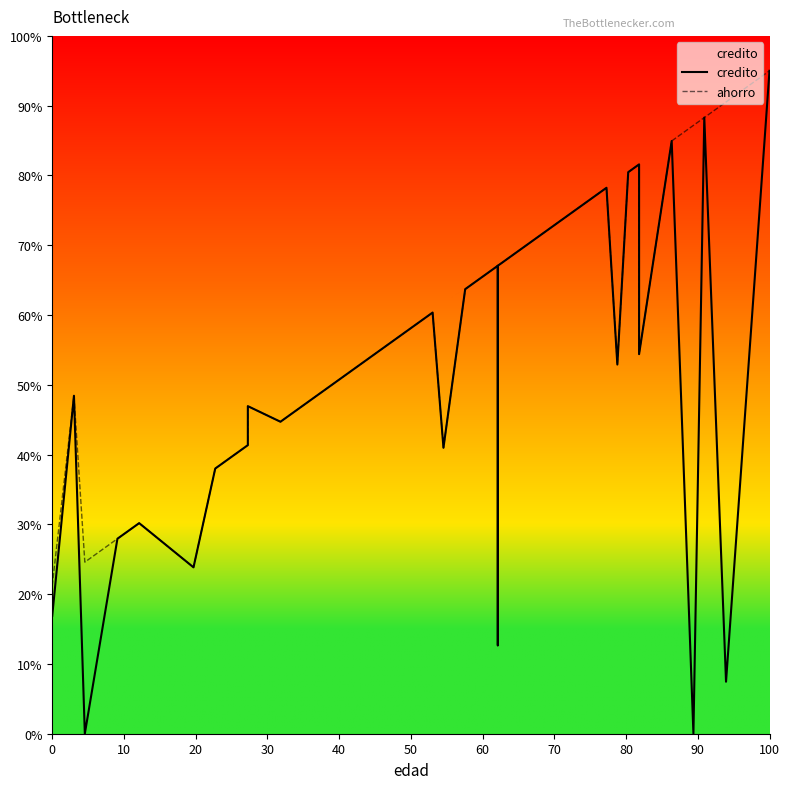

What are all the series names shown in the legend?

credito, ahorro